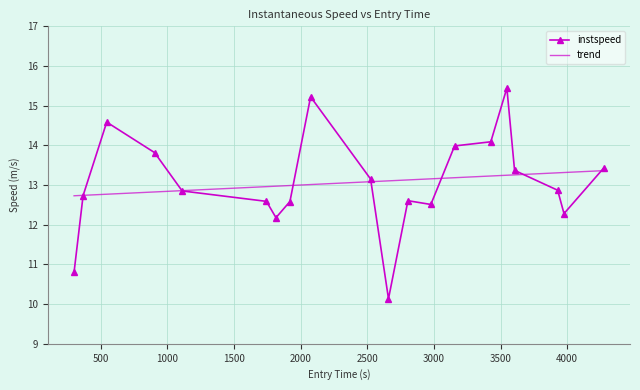

What is the value of the instspeed point at the 10th from the left?

13.2